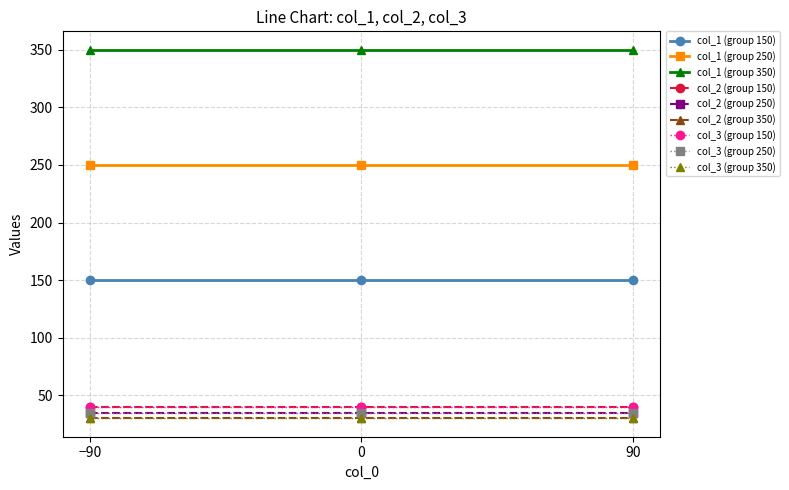

How many lines are shown in the chart?

9